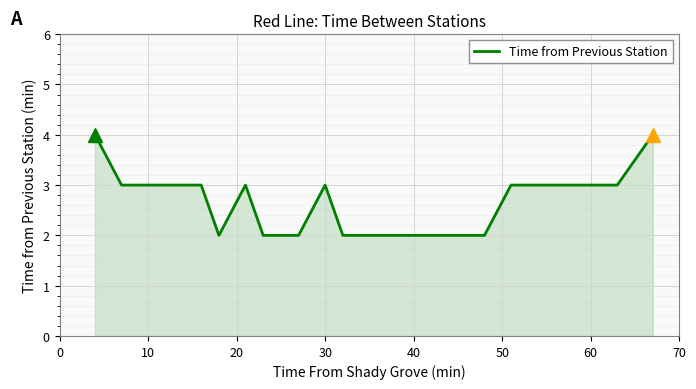

What is the maximum value shown in the chart?

4